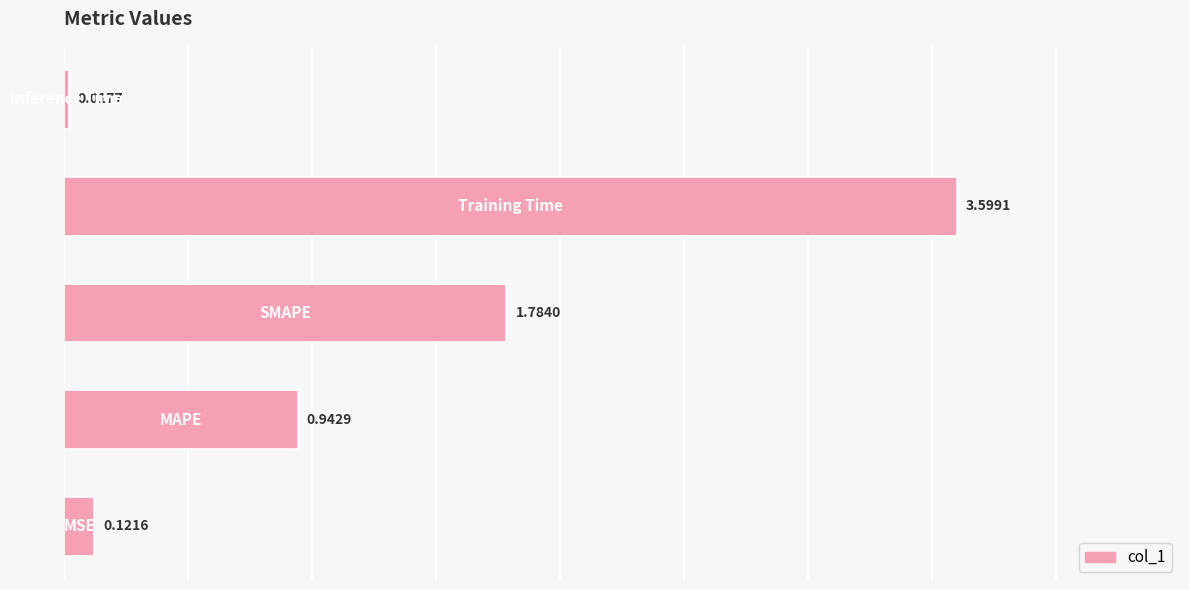

How many data points does each series have?

5